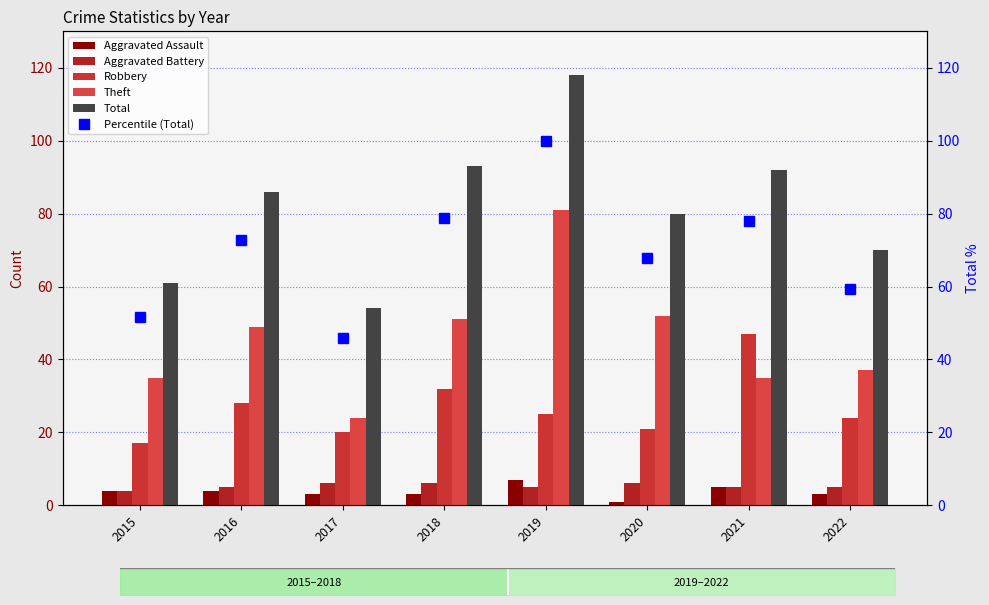

Is the value of Robbery at 2021 greater than the value of Theft at 2016?

No